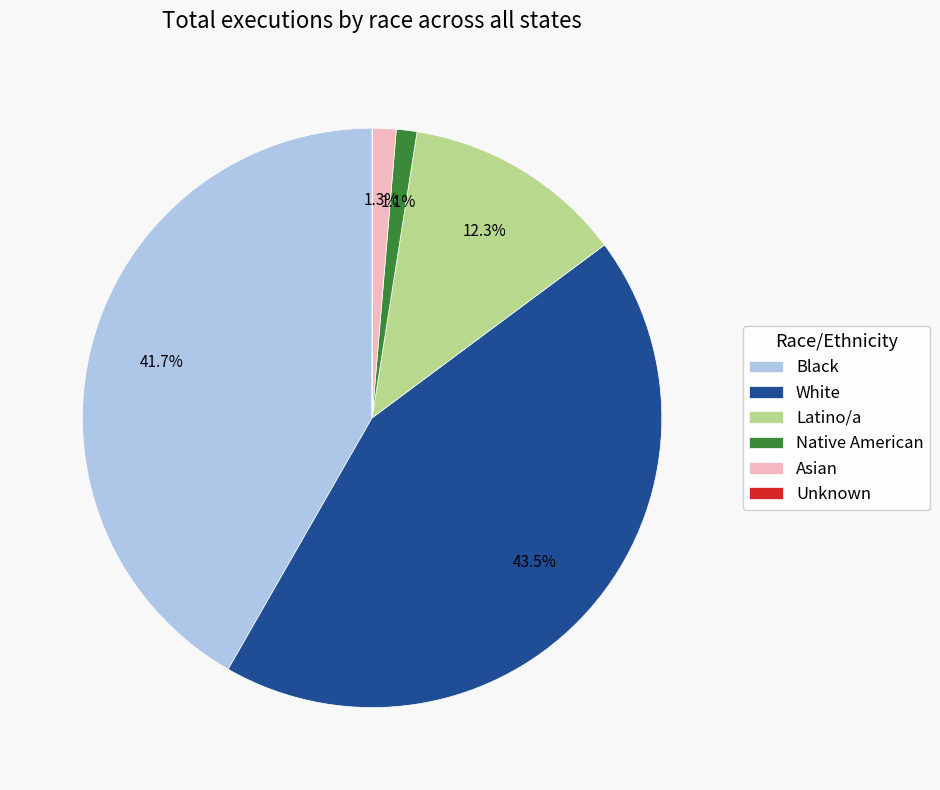

Which slice is the largest?

White